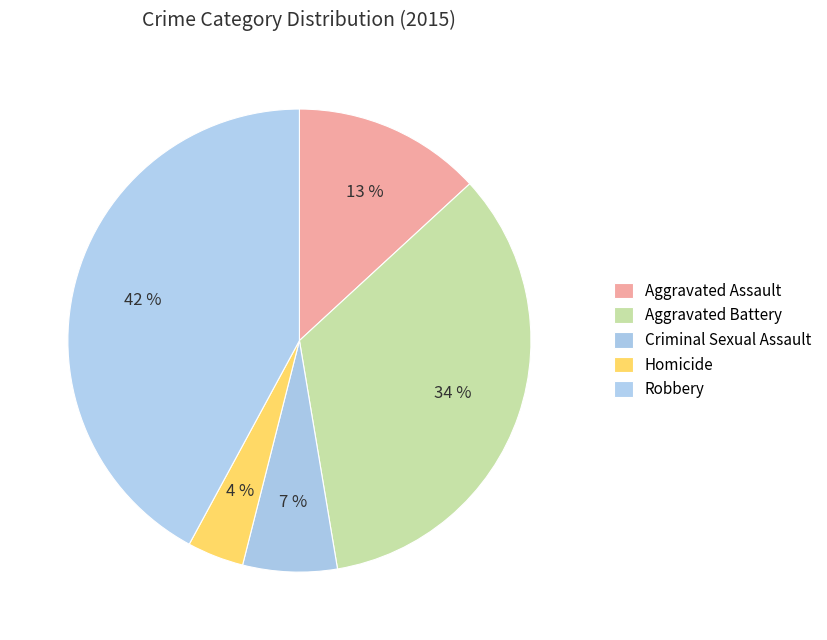

Which slice is the smallest?

Homicide